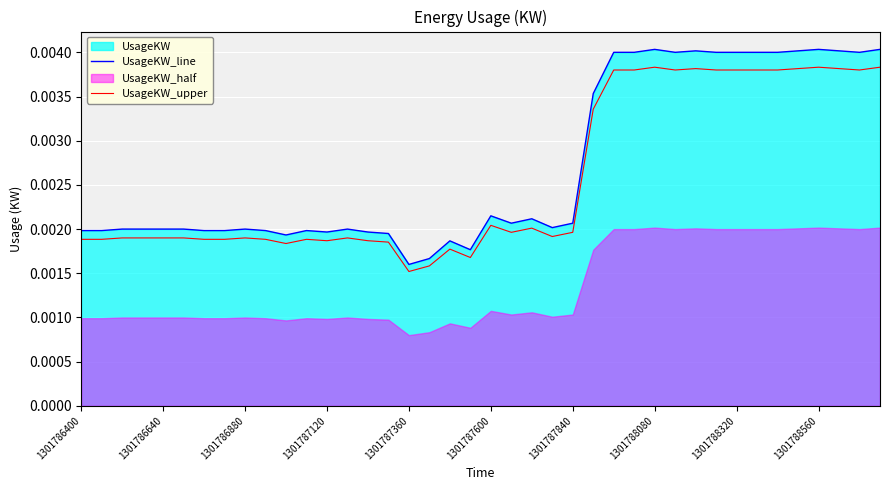

The value of UsageKW_line at 1301786640 is 0.0. True or false?

True